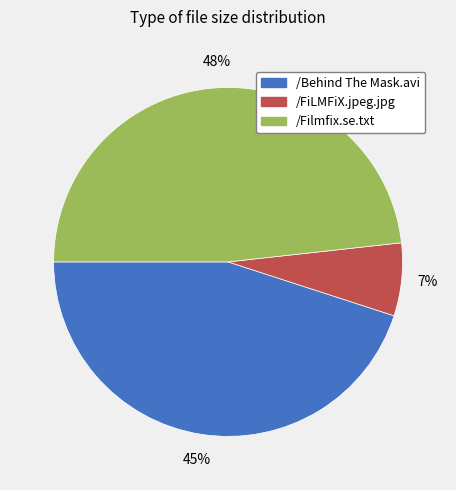

Count the number of slices in the pie.

3